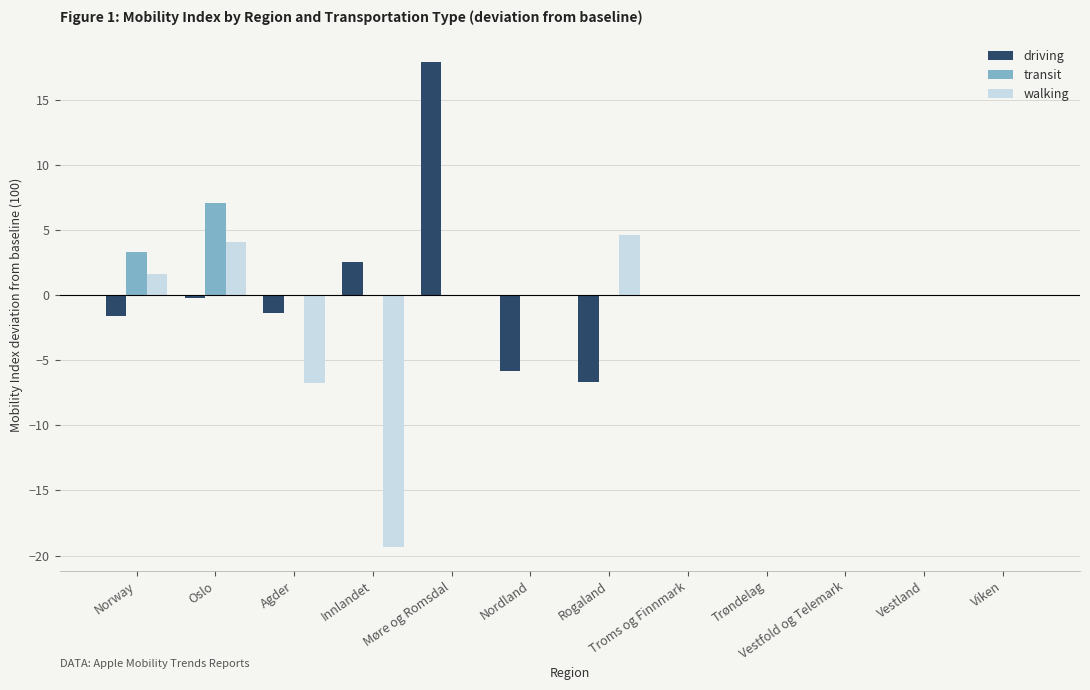

Which series changed the most between Nordland and Vestfold og Telemark?

driving